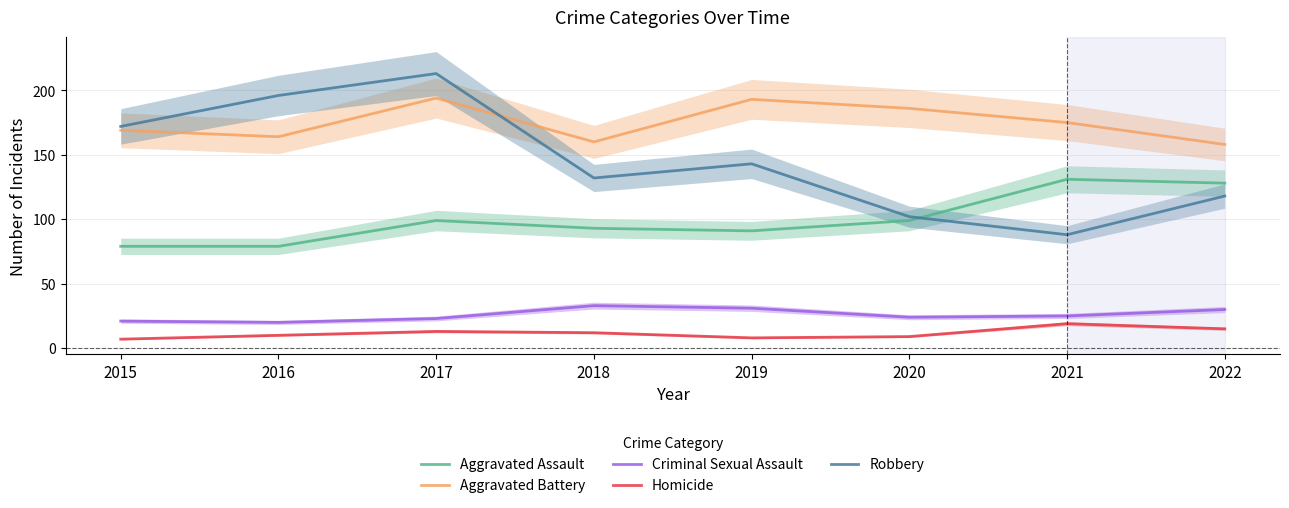

Where is the first local maximum for Aggravated Assault?

2017